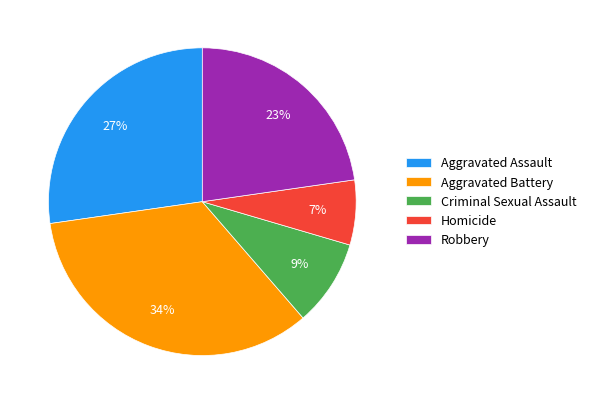

To the nearest percent, what portion does Aggravated Battery represent?

34%